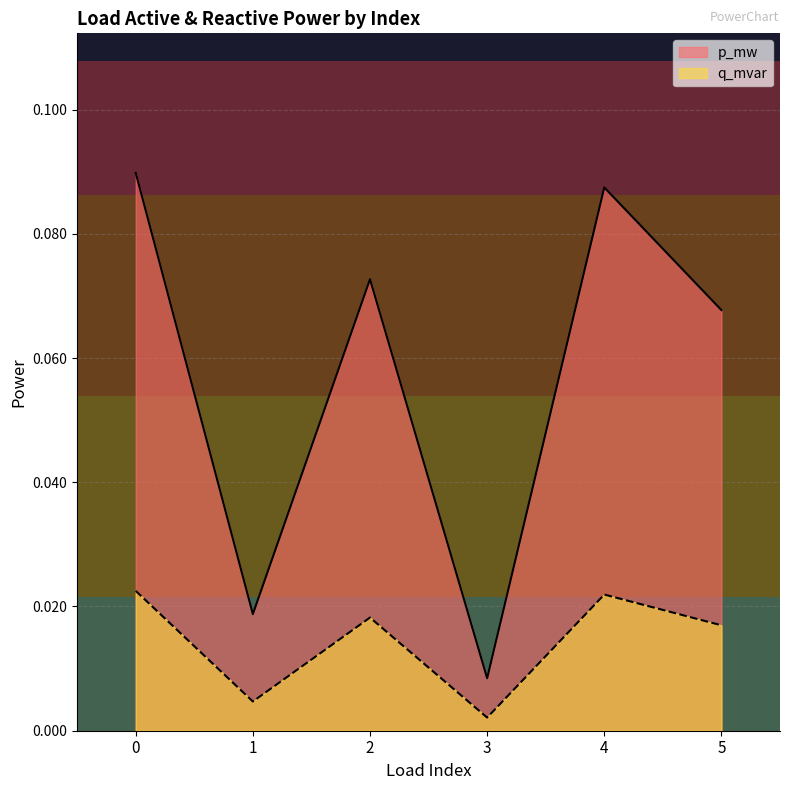

Which category has the lowest value in the p_mw series?

3